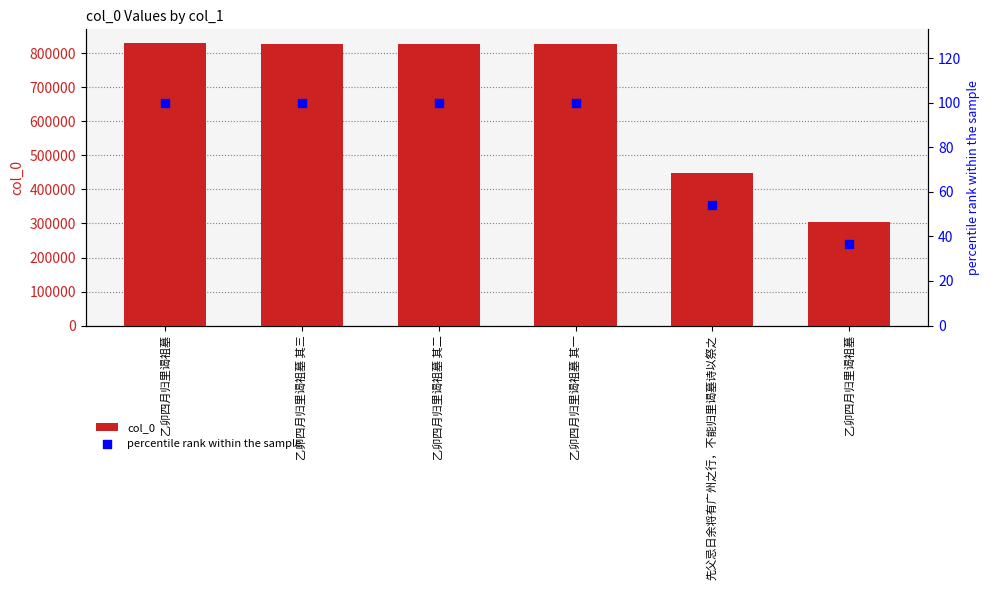

What are all the series names shown in the legend?

col_0, percentile rank within the sample